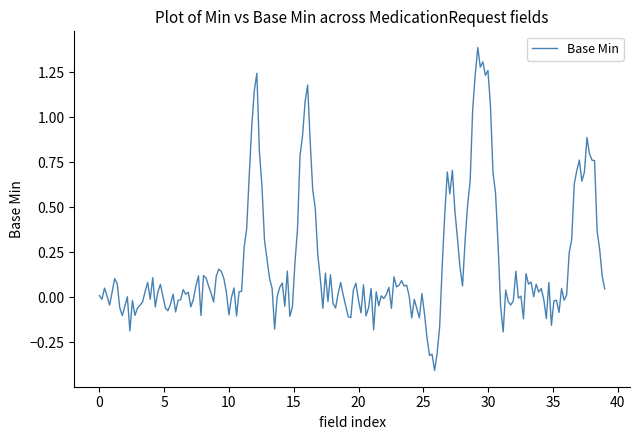

What is the maximum value shown in the chart?

1.4